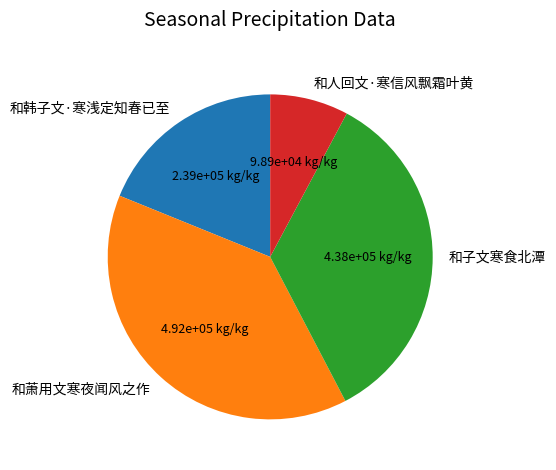

Is it true that 和子文寒食北潭 is 35% of the pie?

True